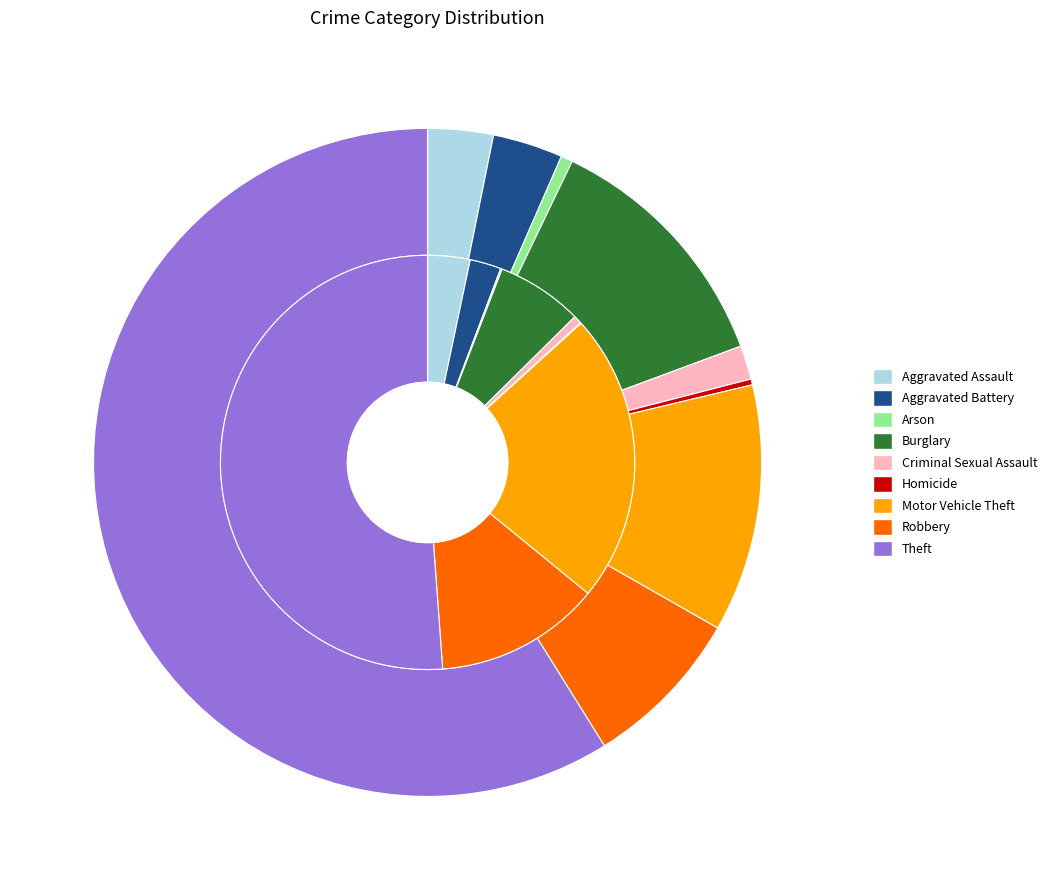

Which series has the widest spread of values?

2015